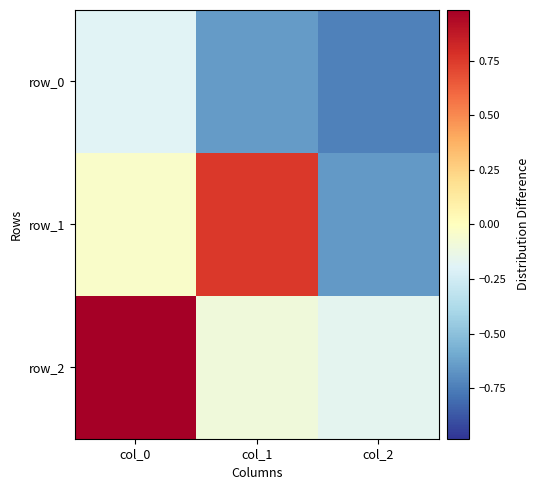

Reading right to left, what are all the values shown in this chart?

row_0: -0.7	-0.6	-0.2
row_1: -0.7	0.8	-0.0
row_2: -0.2	-0.1	1.0